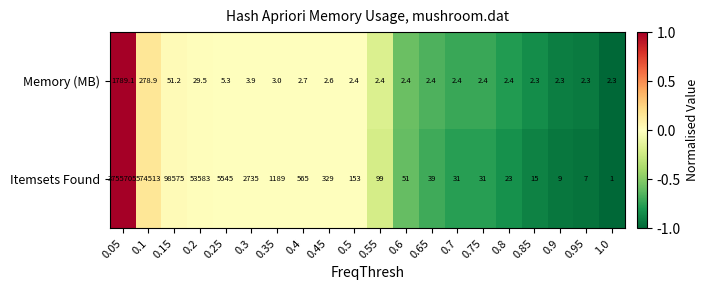

Is the value of Memory (MB) at 0.75 greater than the value of Itemsets Found at 0.15?

No